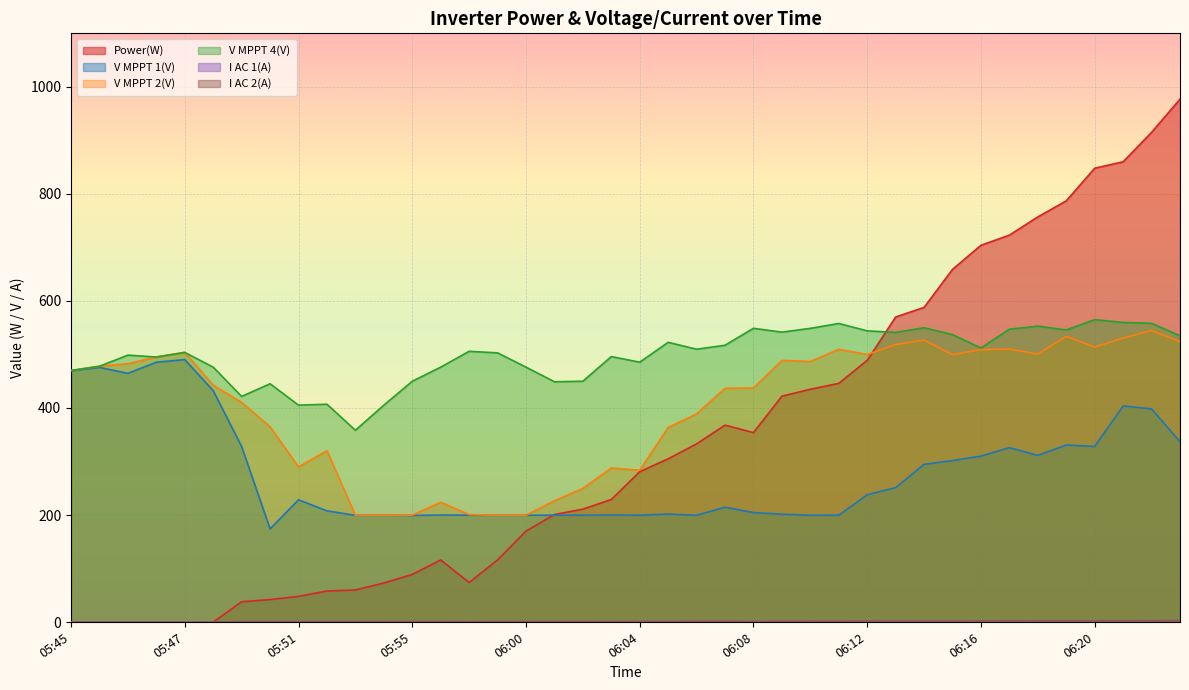

What is the difference between the maximum and minimum values in the I AC 2(A) series?

2.8